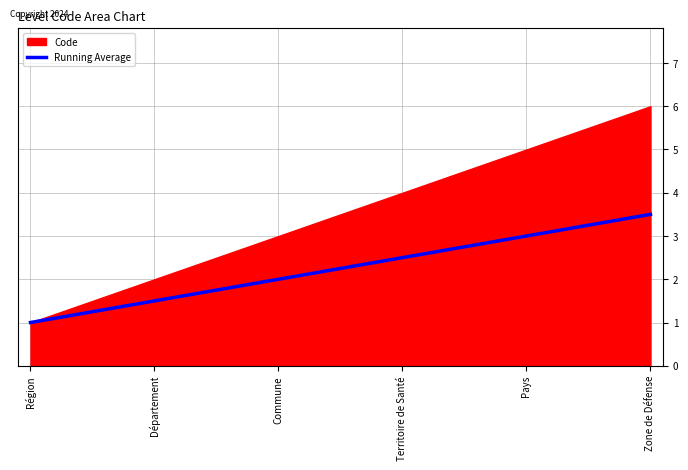

Which label corresponds to the largest value in the chart?

Zone de Défense